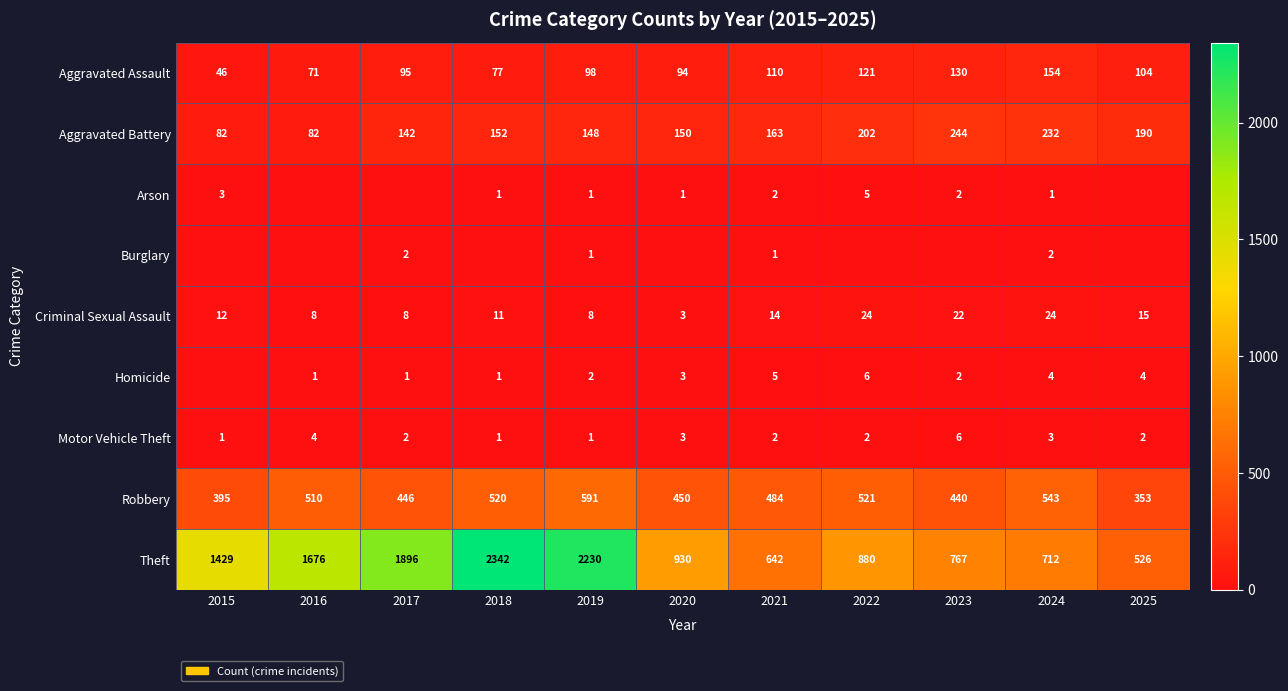

Which category has the highest value in the Motor Vehicle Theft series?

2023